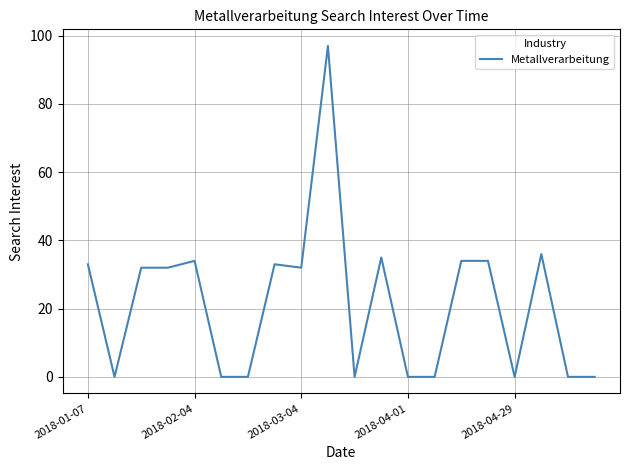

What is the maximum value shown in the chart?

97